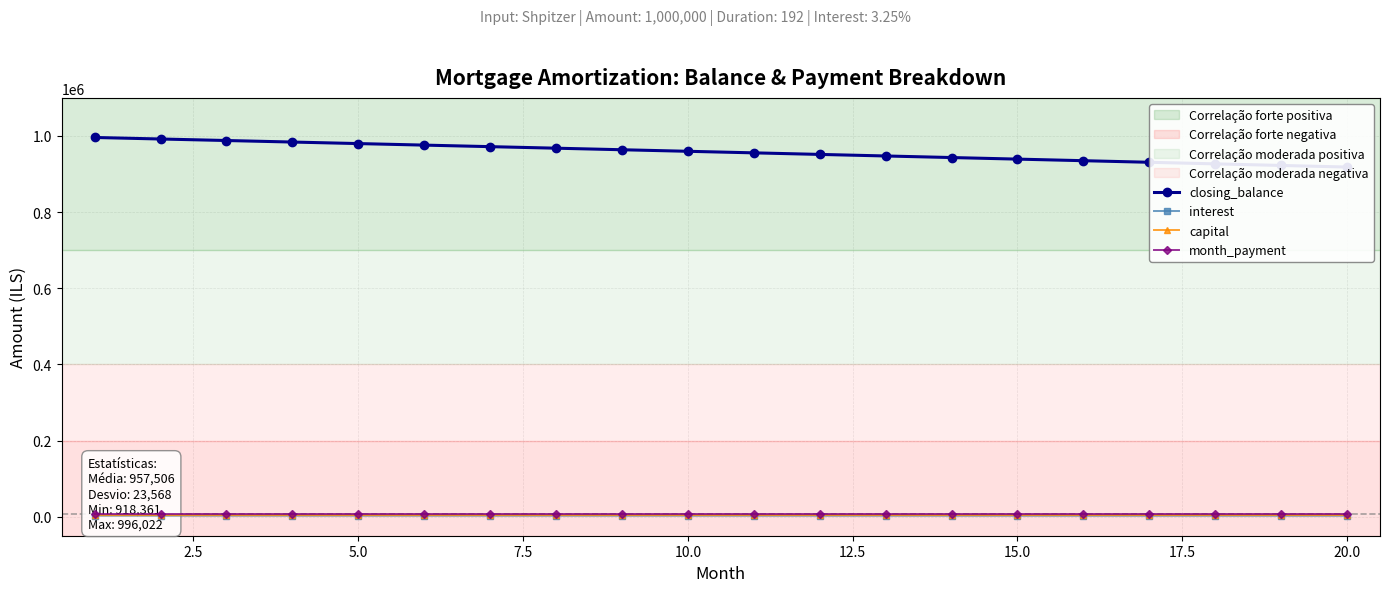

What are all the series names shown in the legend?

closing_balance, interest, capital, month_payment